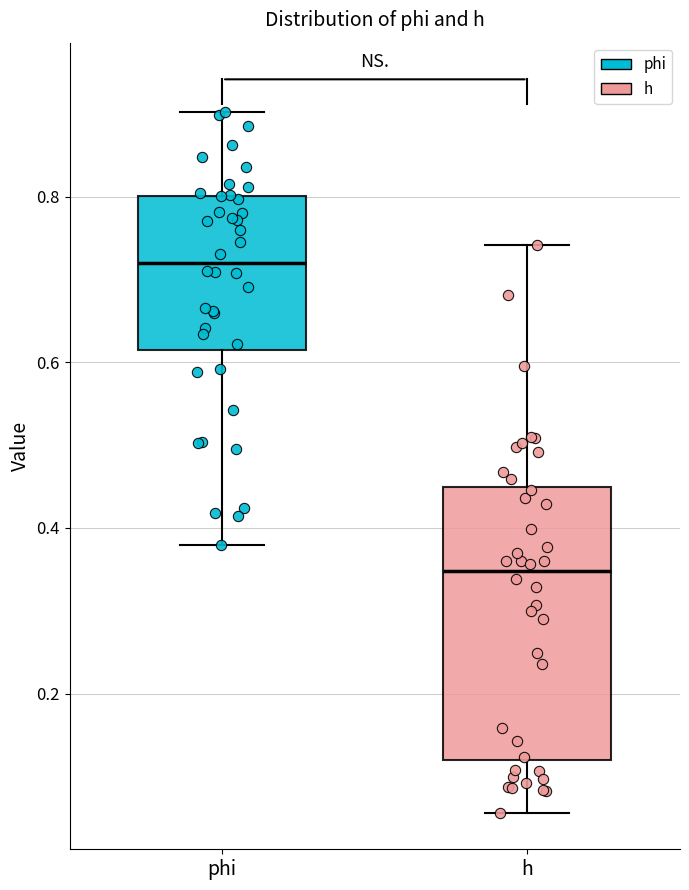

Where is the lower edge of the box for phi on the y-axis? The values are not printed on the chart, so give them approximately, as read against the axis.

0.62